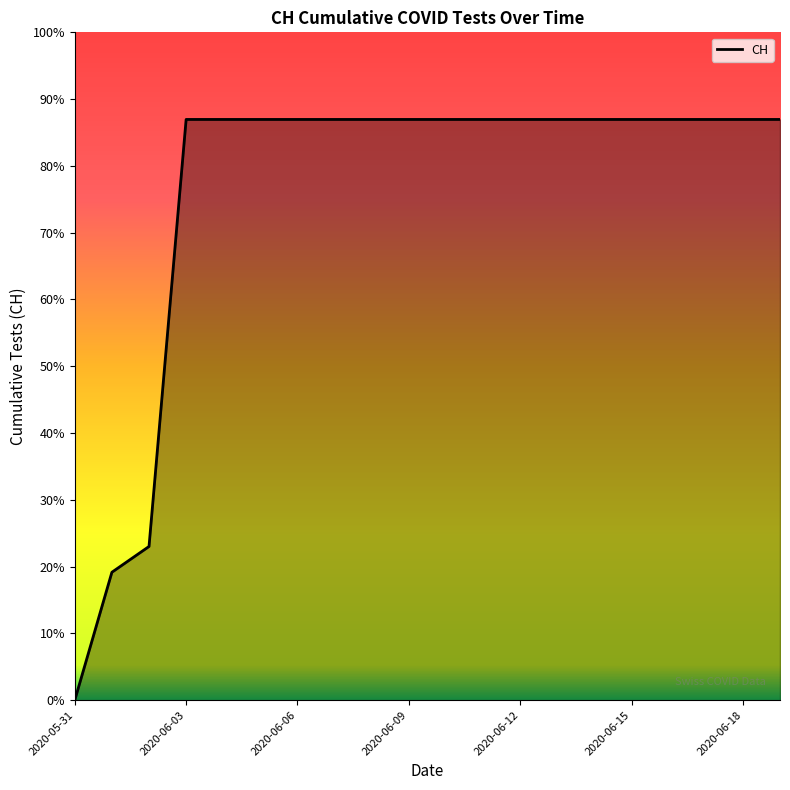

Is this an area chart (filled region under the line)?

Yes